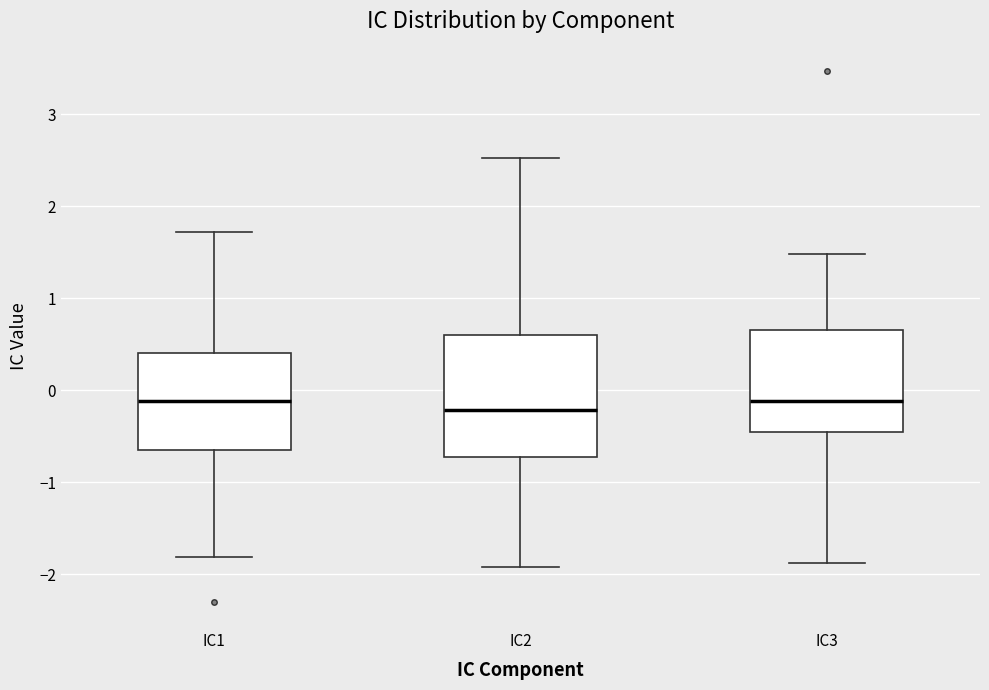

Reading left to right, transcribe this box plot: for each box, give where its median line is, the range the box spans, and where its two whiskers end, as read against the y-axis. The values are not printed on the chart, so give them approximately, as read against the axis.

IC1: median -0.1, box -0.7 to 0.4, whiskers -1.8 to 1.7
IC2: median -0.2, box -0.7 to 0.6, whiskers -1.9 to 2.5
IC3: median -0.1, box -0.5 to 0.7, whiskers -1.9 to 1.5